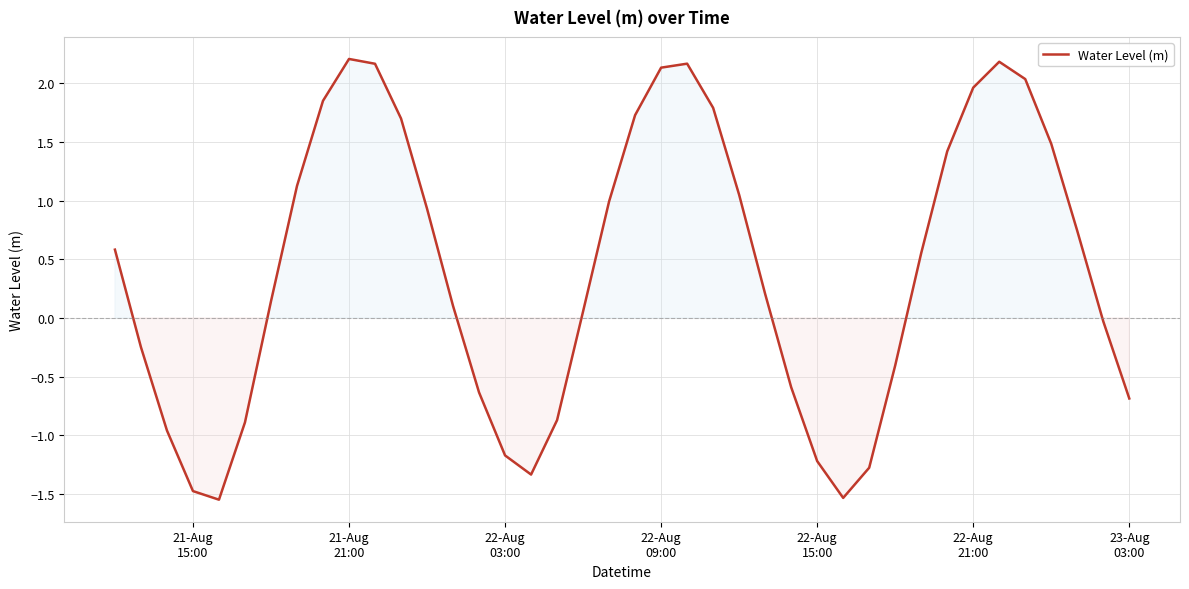

What is the difference between the maximum and minimum values?

3.8